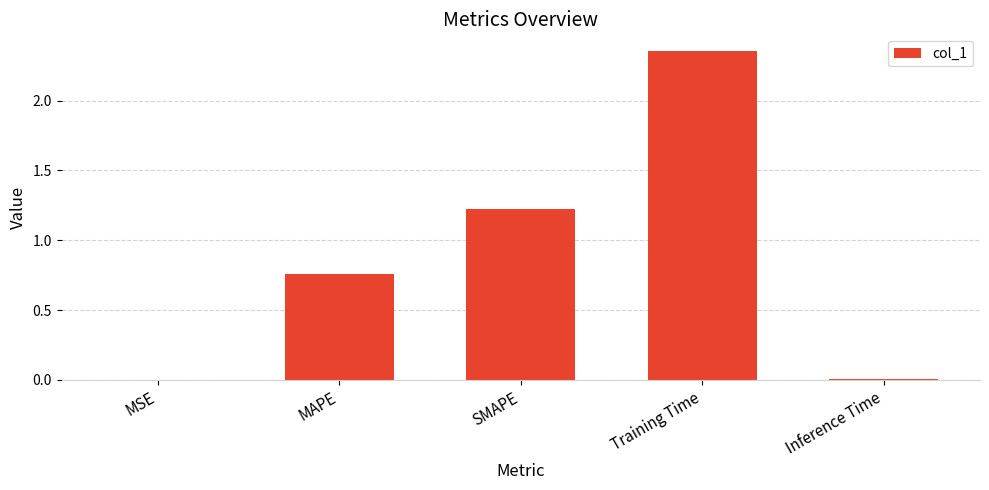

What is the average value?

0.9